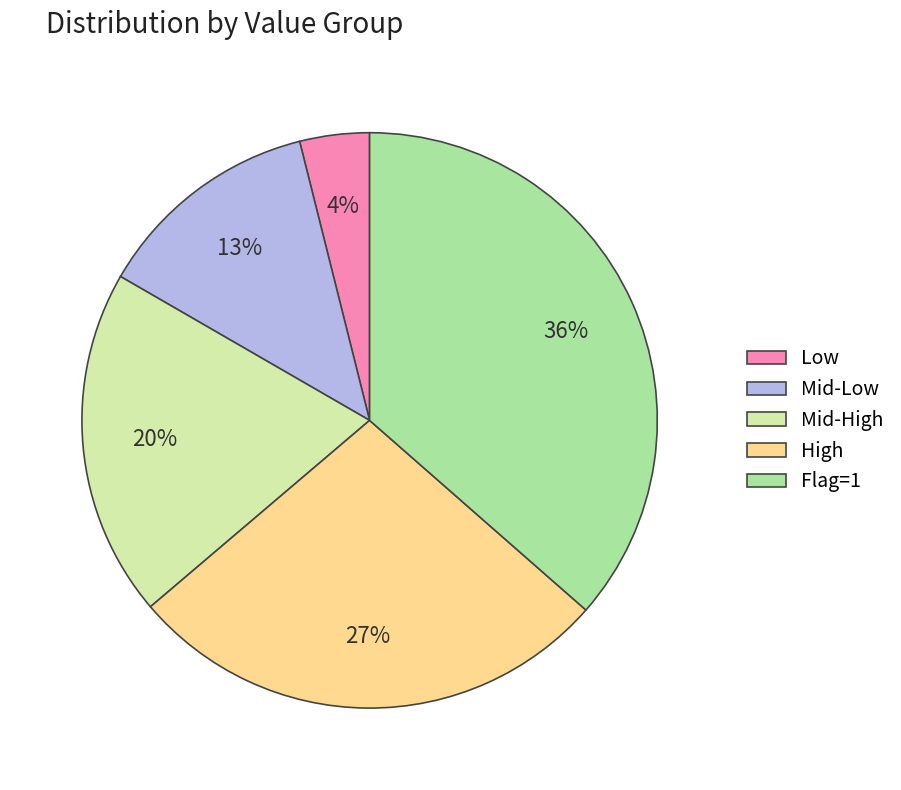

What is the smallest slice in the pie chart?

Low